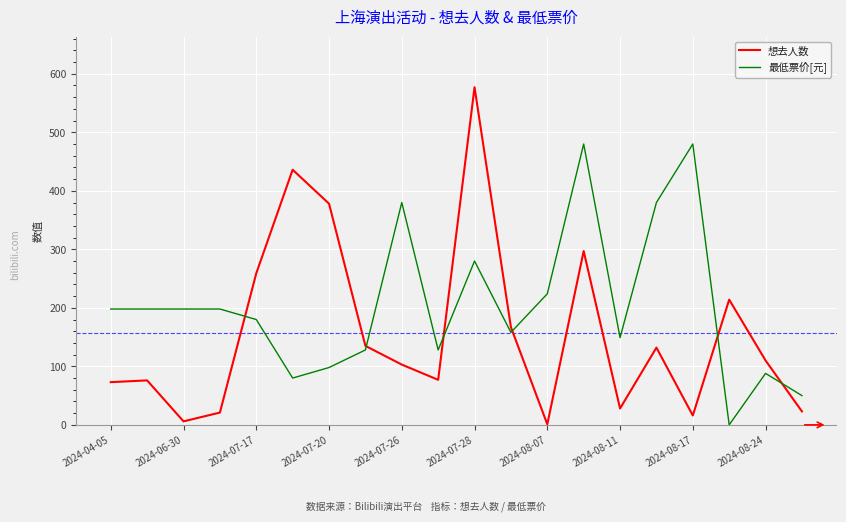

In 想去人数, how many points are higher than both neighbors (excluding endpoints)?

6